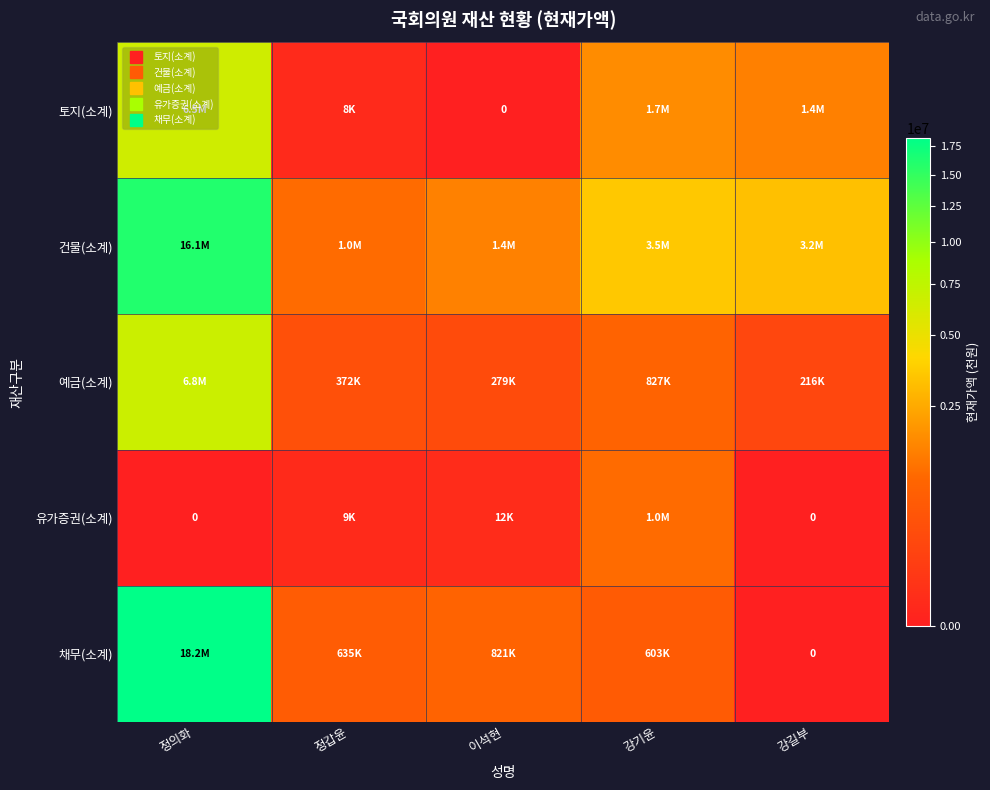

Which series changed the most between 정갑윤 and 이석현?

건물(소계)